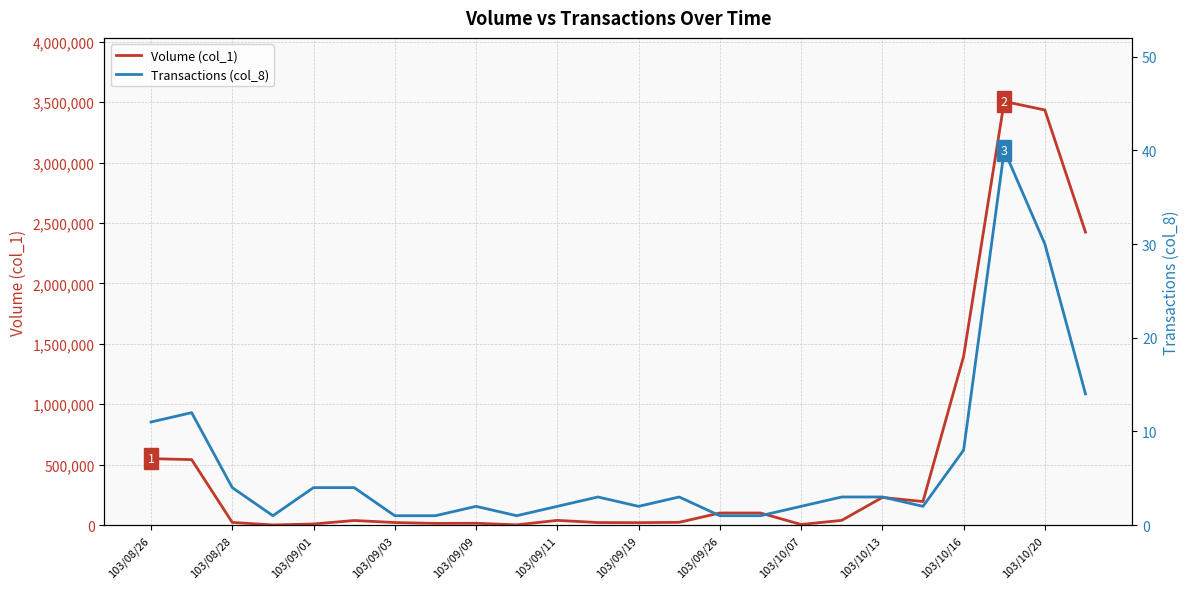

How many values in the Transactions (col_8) series are below 3?

11